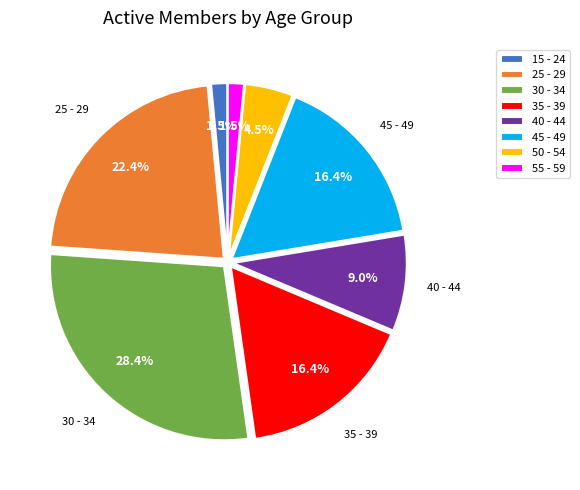

Which category has the biggest portion of the pie?

30 - 34